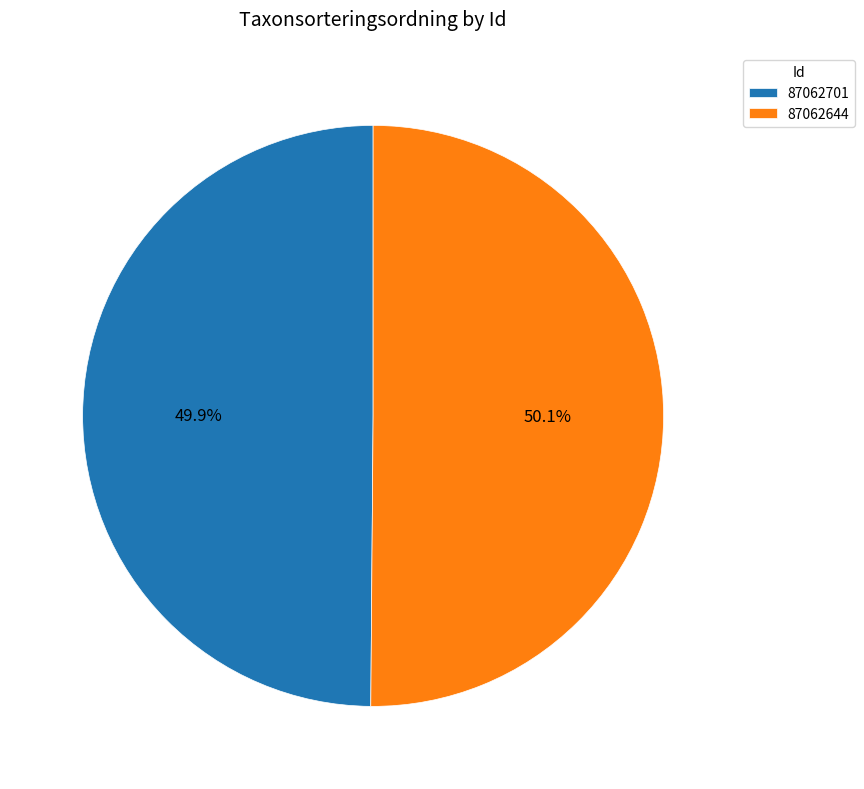

What percentage is NOT represented by 87062644?

49.9%